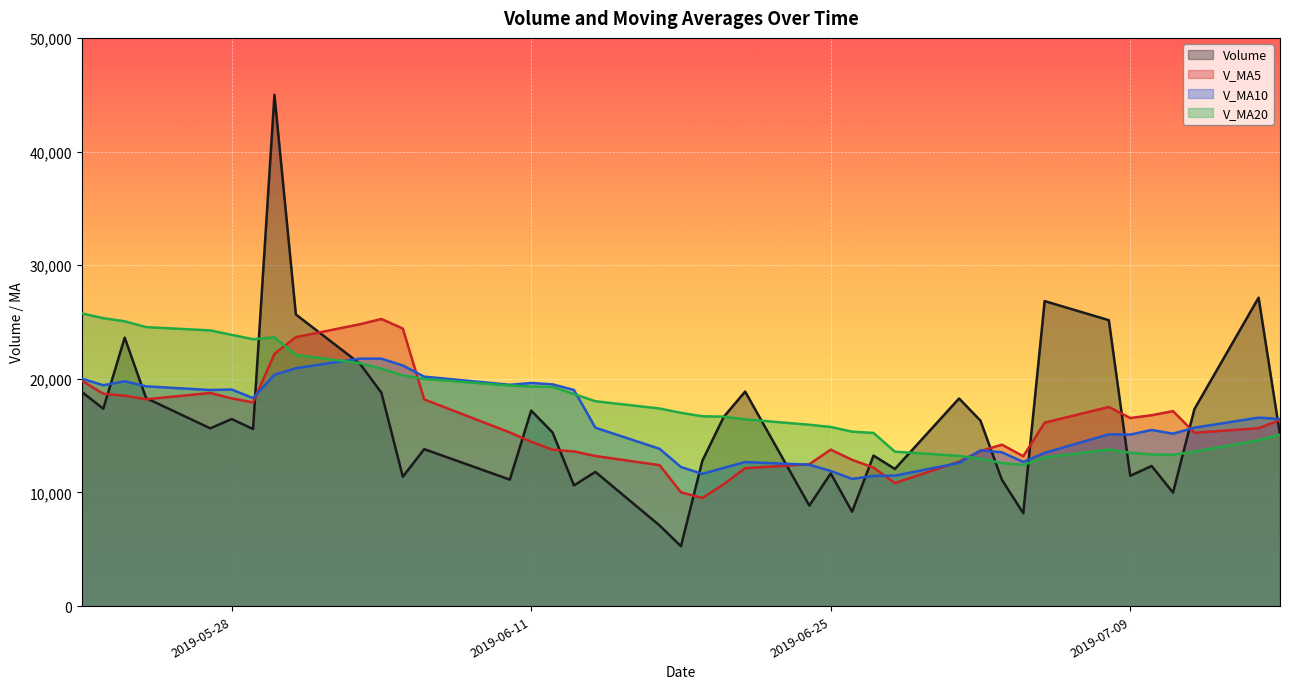

Reading left to right, transcribe all the data shown in this chart.

volume: 18838.4	17371.1	23629.5	18307.0	15646.0	16463.0	15584.2	44988.1	25666.7	21322.6	18771.4	11384.0	13815.3	11133.8	17207.4	15281.9	10626.2	11811.4	7103.2	5270.6	12790.1	16653.8	18881.3	8845.5	11679.6	8307.0	13248.9	12069.7	18274.4	16321.2	11120.9	8177.2	26842.3	25160.9	11472.8	12332.3	9992.9	17337.2	27142.7	15076.3
v_ma5: 19836.8	18688.8	18517.4	18202.9	18758.4	18283.3	17926.0	22197.7	23669.6	24804.9	25266.6	24426.6	18192.0	15285.4	14462.4	13764.5	13612.9	13212.1	12406.0	10018.6	9520.3	10725.8	12139.8	12488.3	13770.1	12873.5	12192.5	10830.1	12715.9	13644.2	14207.0	13192.7	16147.2	17524.5	16554.8	16797.1	17160.2	15259.2	15655.6	16376.3
v_ma10: 20017.2	19435.8	19786.0	19342.1	19015.9	19060.0	18307.4	20357.5	20936.2	21781.7	21775.0	21176.3	20194.8	19477.5	19633.7	19515.5	19019.8	15702.1	13845.7	12240.5	11642.4	12169.4	12676.0	12447.1	11894.4	11196.9	11459.1	11485.0	12602.1	13707.2	13540.2	12692.6	13488.7	15120.2	15099.5	15502.0	15176.5	15703.2	16590.0	16465.5
v_ma20: 25757.0	25339.2	25065.2	24552.5	24260.4	23872.8	23484.4	23649.8	22098.4	21383.8	20896.1	20306.0	19990.4	19409.8	19324.8	19287.8	18663.6	18029.8	17391.0	17011.1	16708.7	16672.8	16435.4	15962.3	15764.0	15356.2	15239.4	13593.5	13223.9	12973.8	12591.3	12431.0	13082.3	13783.7	13496.9	13349.5	13317.8	13594.1	14596.1	15086.4